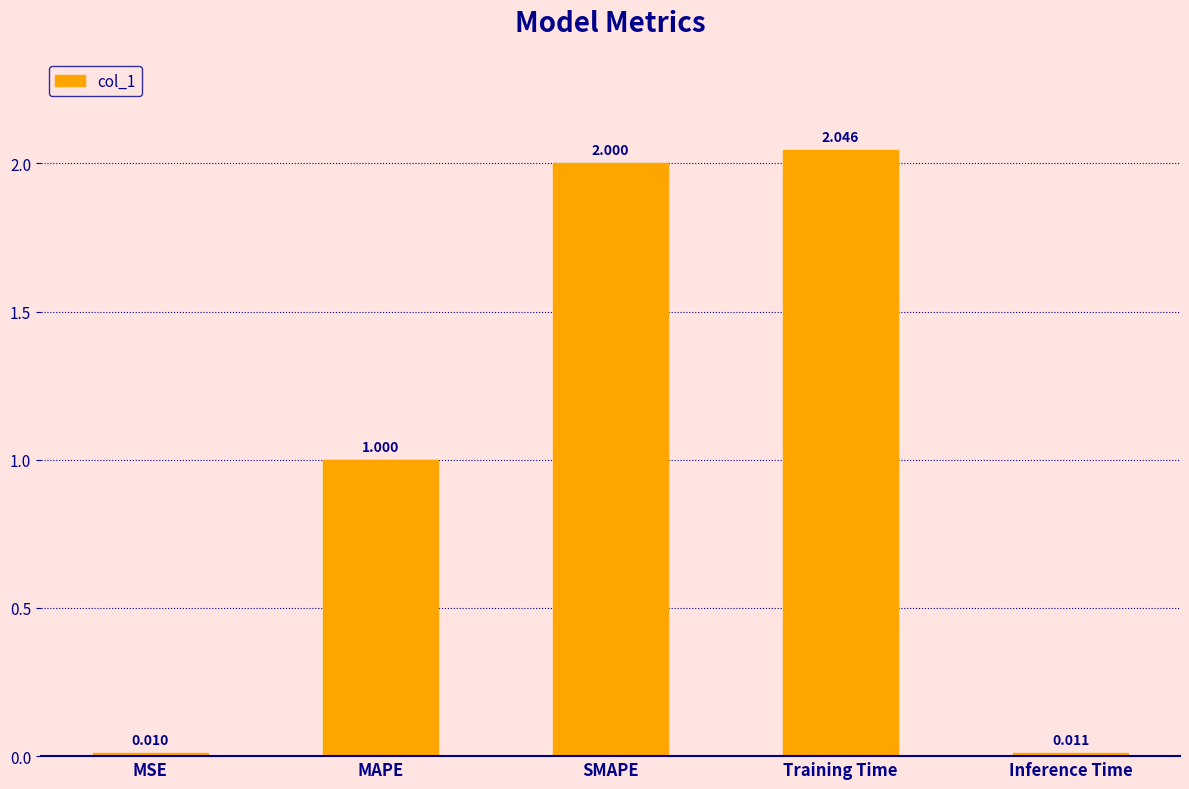

What is the label of the 1st bar from the right?

Inference Time